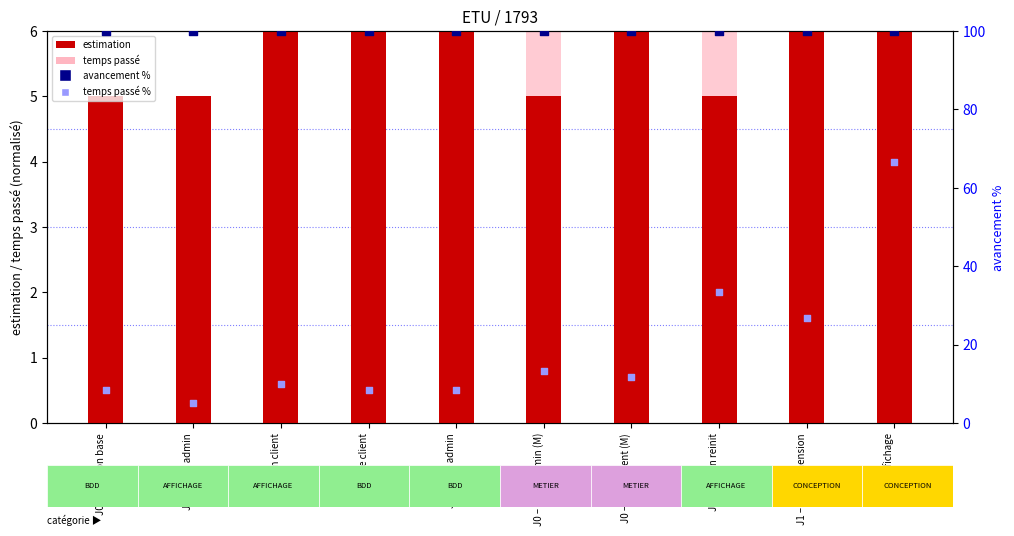

Is the value of avancement % at J0 – Login admin (M) greater than the value of estimation at J0 – table admin?

Yes